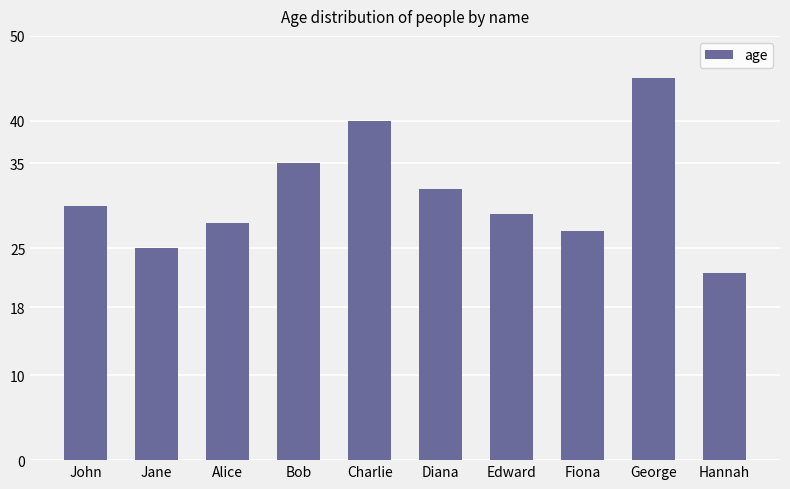

True or false: the data shows 22 at Hannah.

True